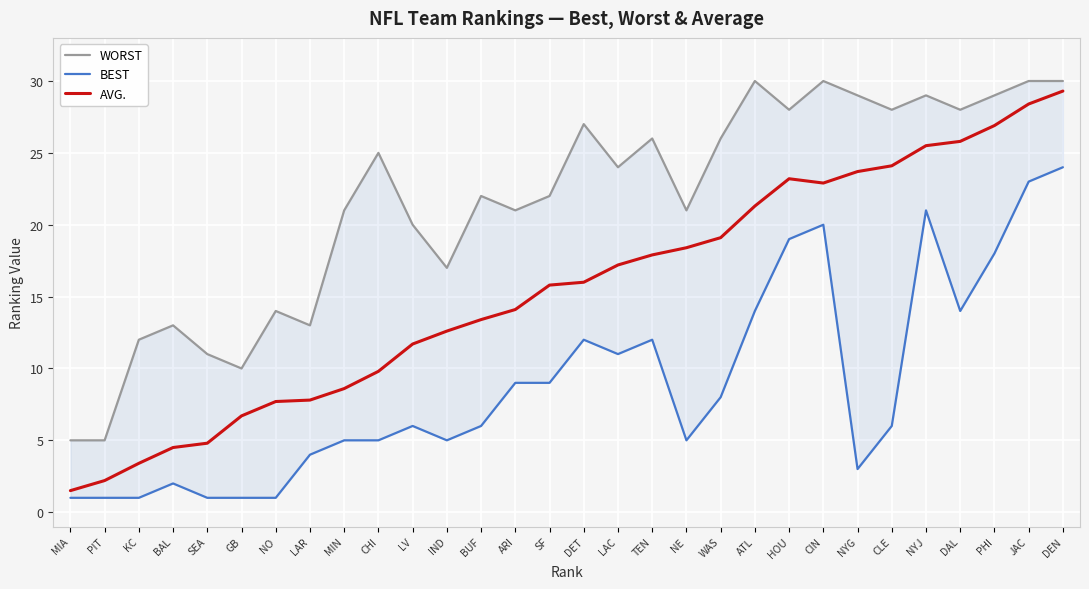

What is the label of the 30th point from the left?

DEN